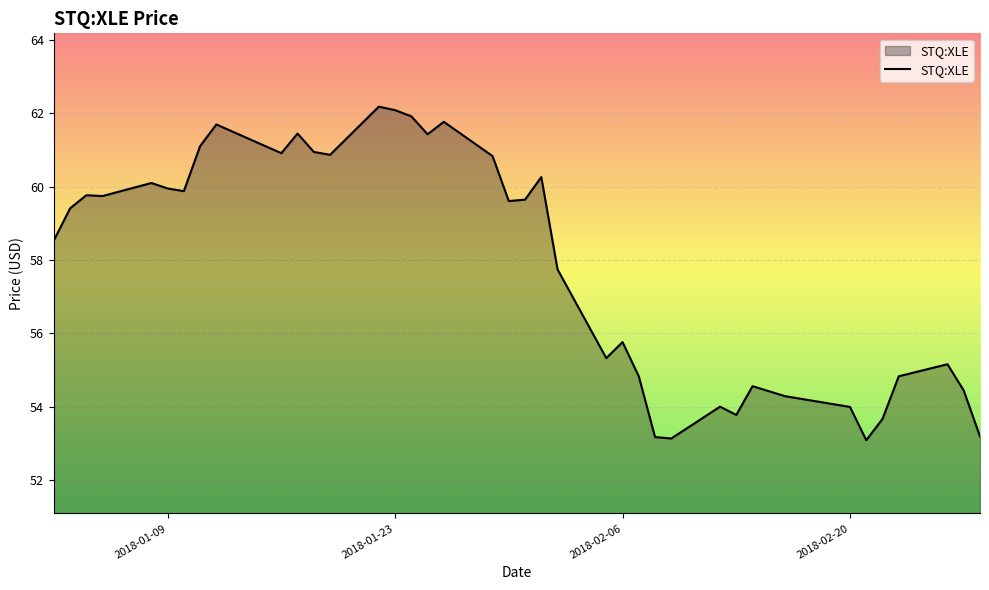

What is the greatest value displayed?

62.2